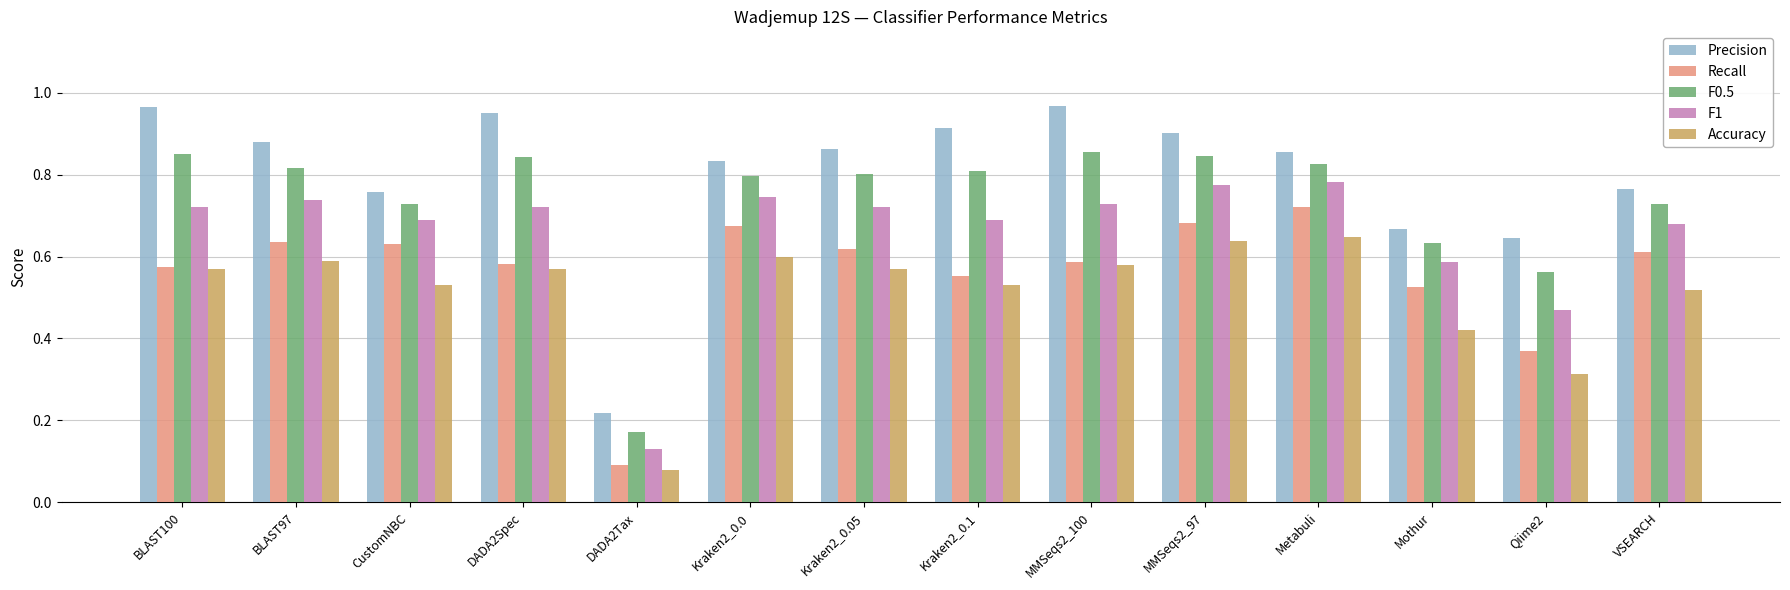

What are all the series names shown in the legend?

Precision, Recall, F0.5, F1, Accuracy